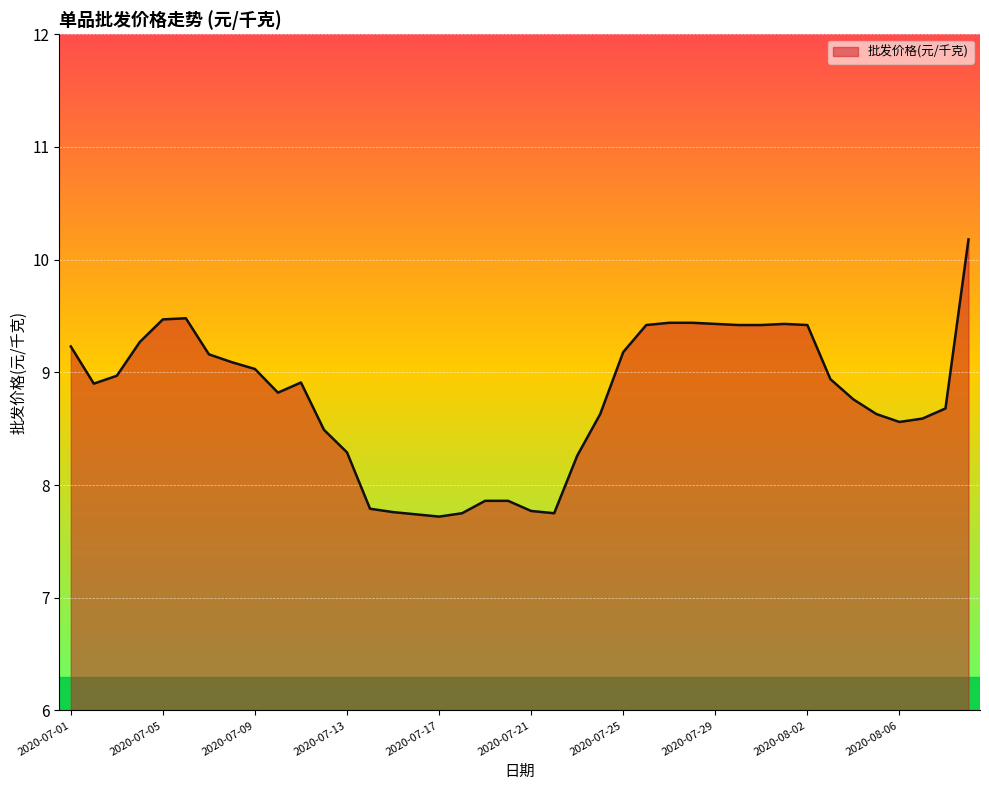

How many lines are shown in the chart?

1